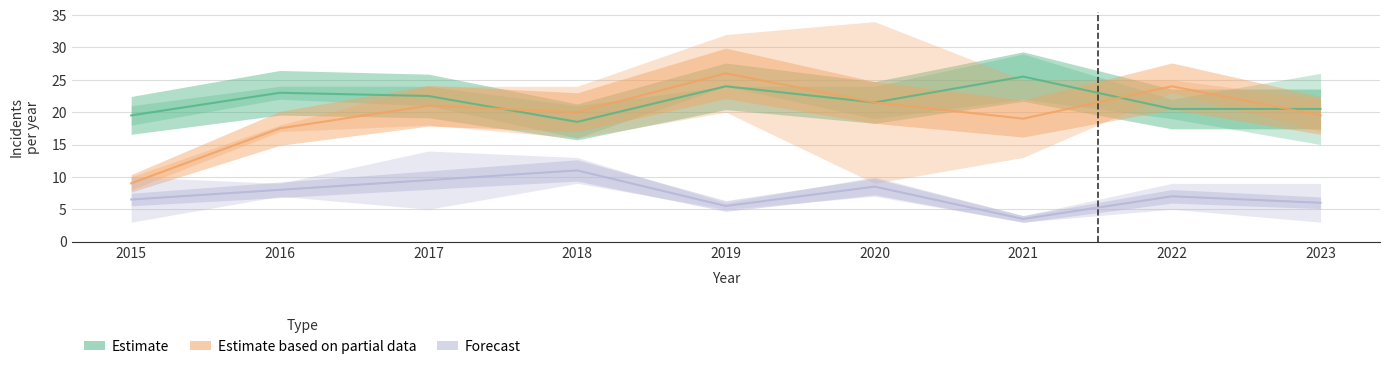

What value does the Forecast series have at 2023?

6.0